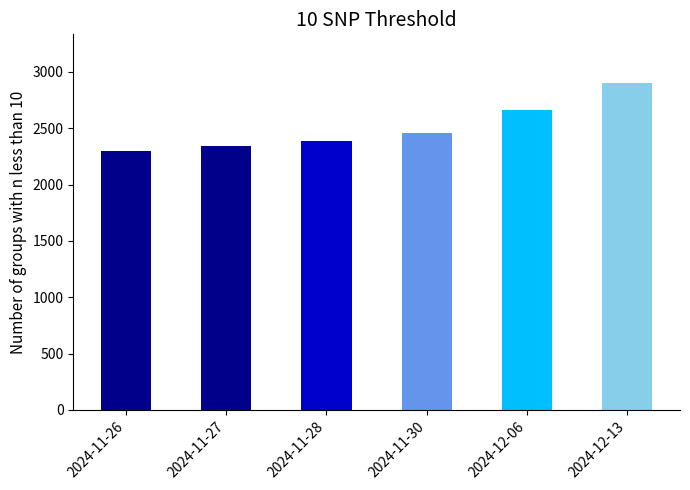

What is the label of the 2nd bar from the left?

2024-11-27